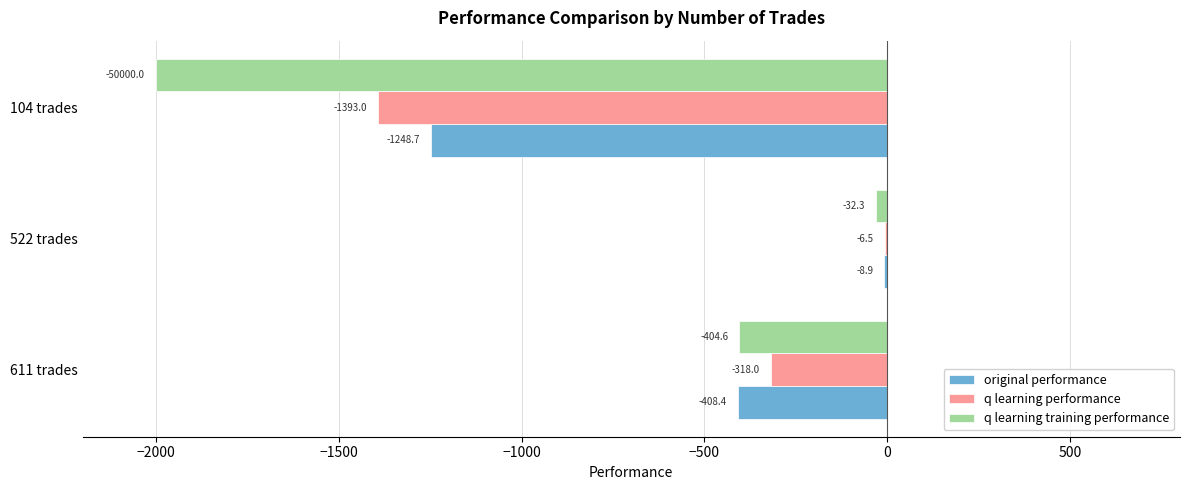

Which series changed the most between 522 trades and 104 trades?

q learning training performance